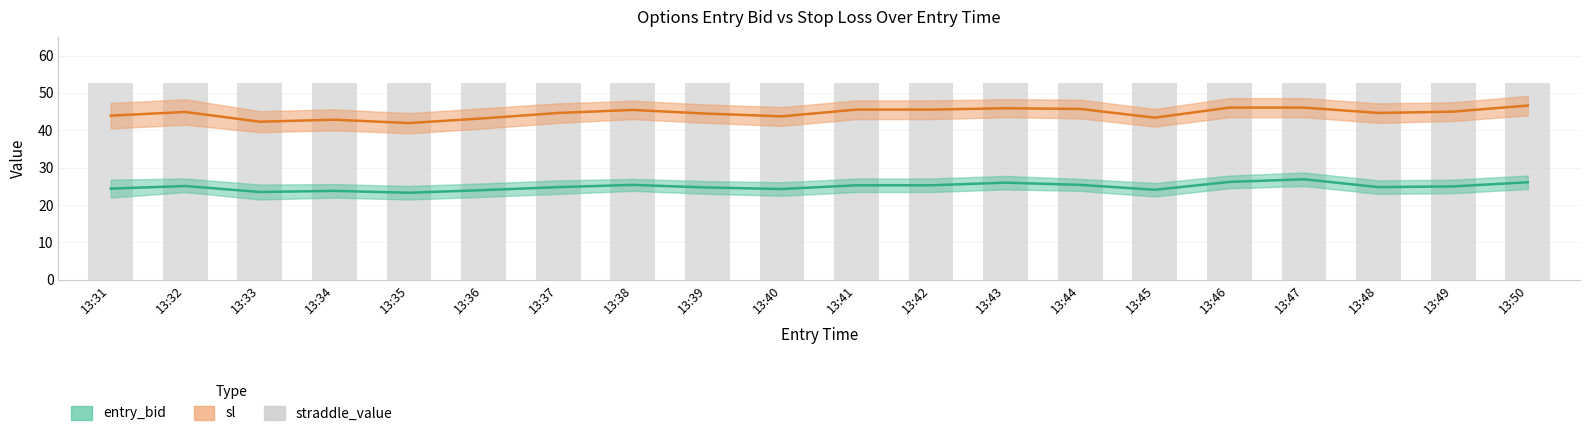

At which label does sl first exceed 44?

13:32